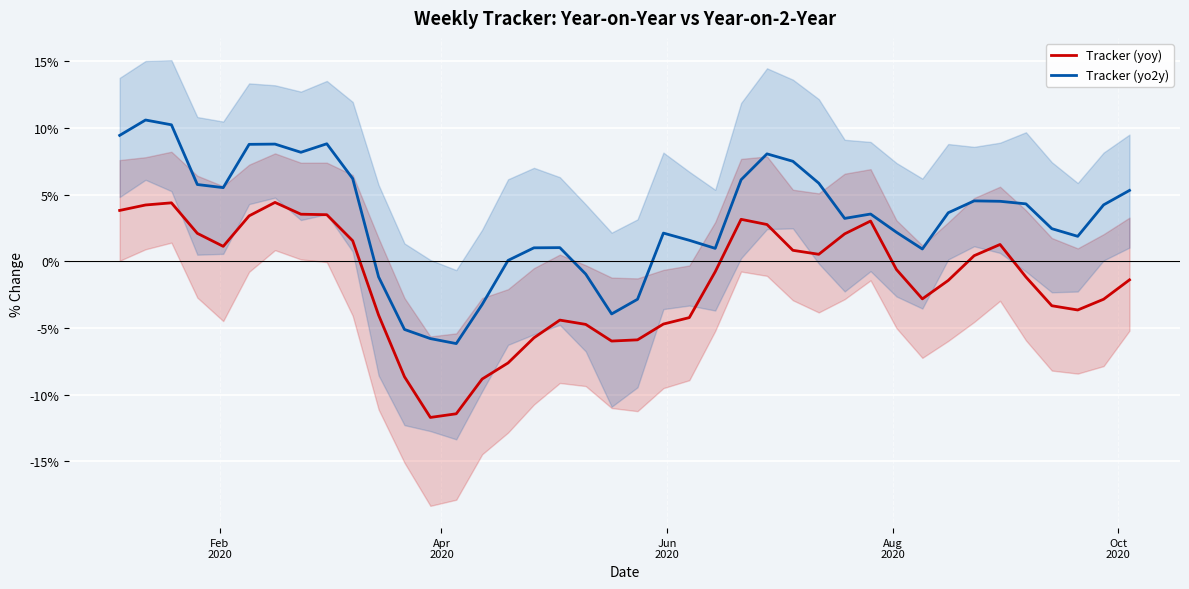

Reading left to right, extract all data points from this chart.

Tracker (yoy): 3.8	4.2	4.4	2.1	1.1	3.4	4.4	3.5	3.5	1.5	-4.0	-8.7	-11.7	-11.4	-8.8	-7.6	-5.7	-4.4	-4.7	-6.0	-5.9	-4.7	-4.2	-0.8	3.1	2.8	0.8	0.5	2.1	3.0	-0.6	-2.8	-1.4	0.4	1.3	-1.2	-3.3	-3.7	-2.8	-1.4
Tracker (yo2y): 9.4	10.6	10.2	5.8	5.5	8.8	8.8	8.2	8.8	6.2	-1.2	-5.1	-5.8	-6.2	-3.2	0.1	1.0	1.0	-1.0	-3.9	-2.8	2.1	1.6	1.0	6.1	8.0	7.5	5.9	3.2	3.5	2.2	0.9	3.6	4.5	4.5	4.3	2.4	1.9	4.2	5.3